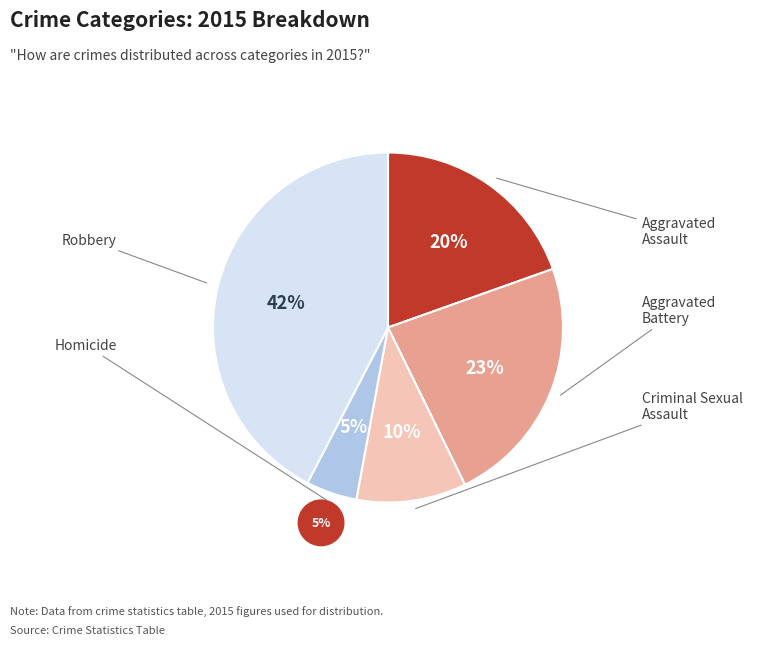

Is it true that Aggravated Battery is 23% of the pie?

True